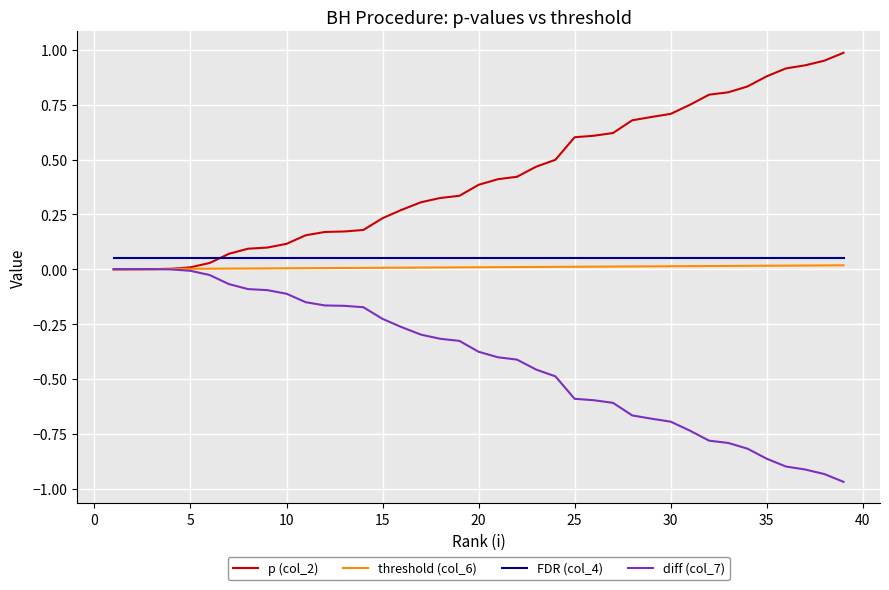

What are all the series names shown in the legend?

p (col_2), threshold (col_6), FDR (col_4), diff (col_7)